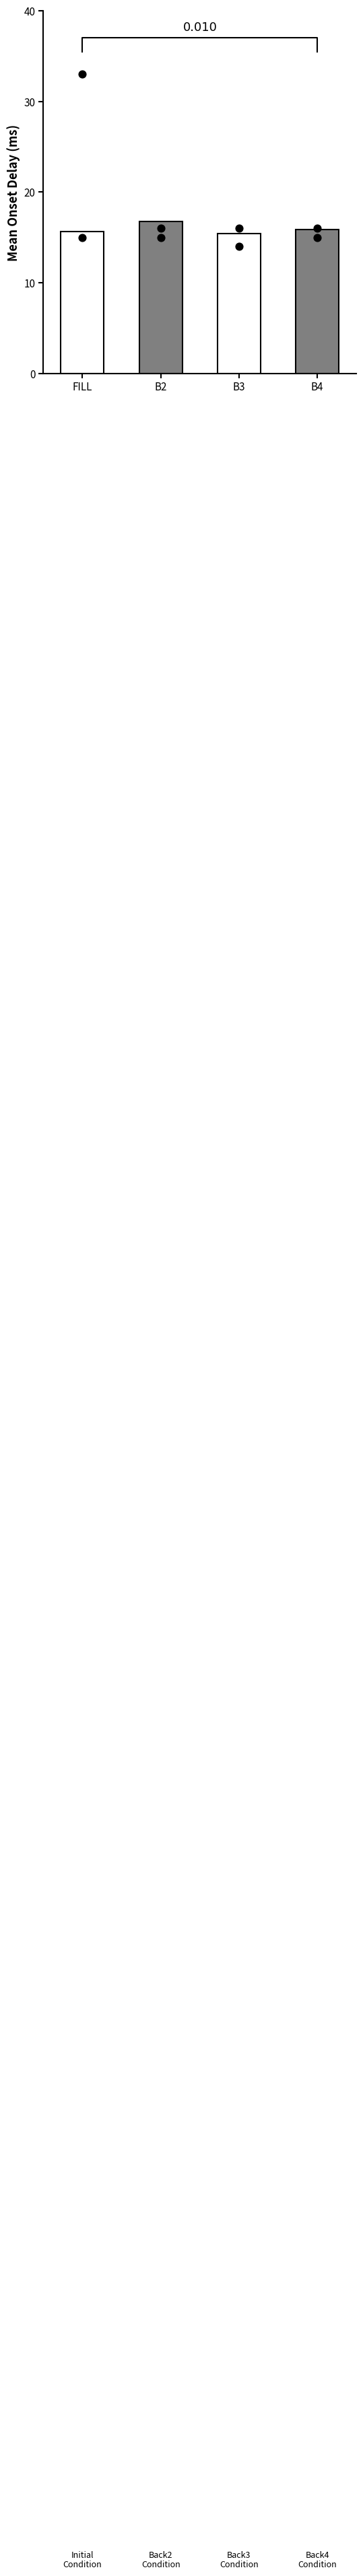

What is the total value across all series at B4?

46.9